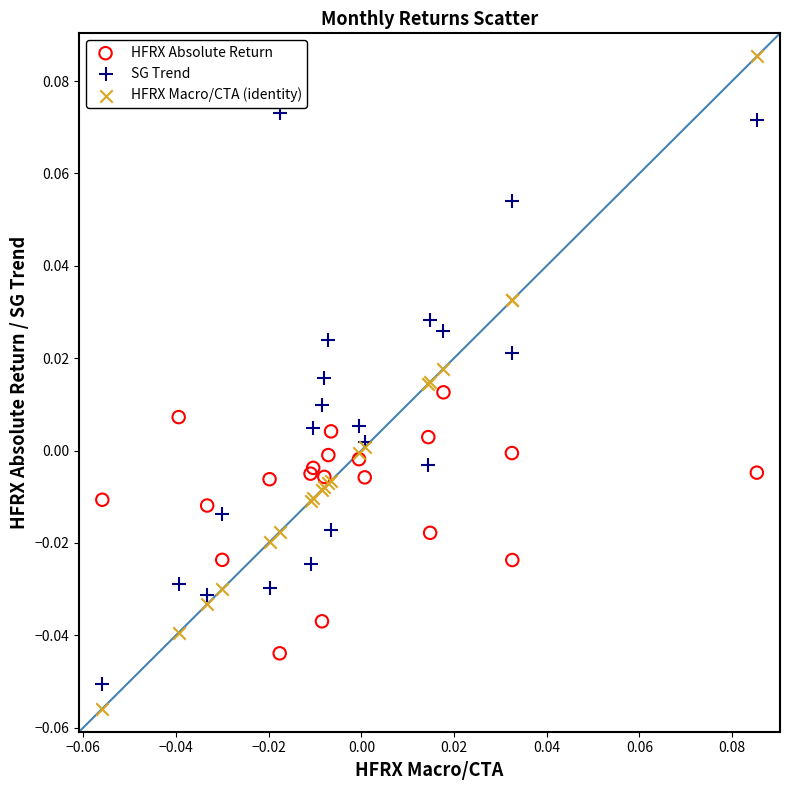

What are all the series names shown in the legend?

HFRX Absolute Return, SG Trend, HFRX Macro/CTA (identity)